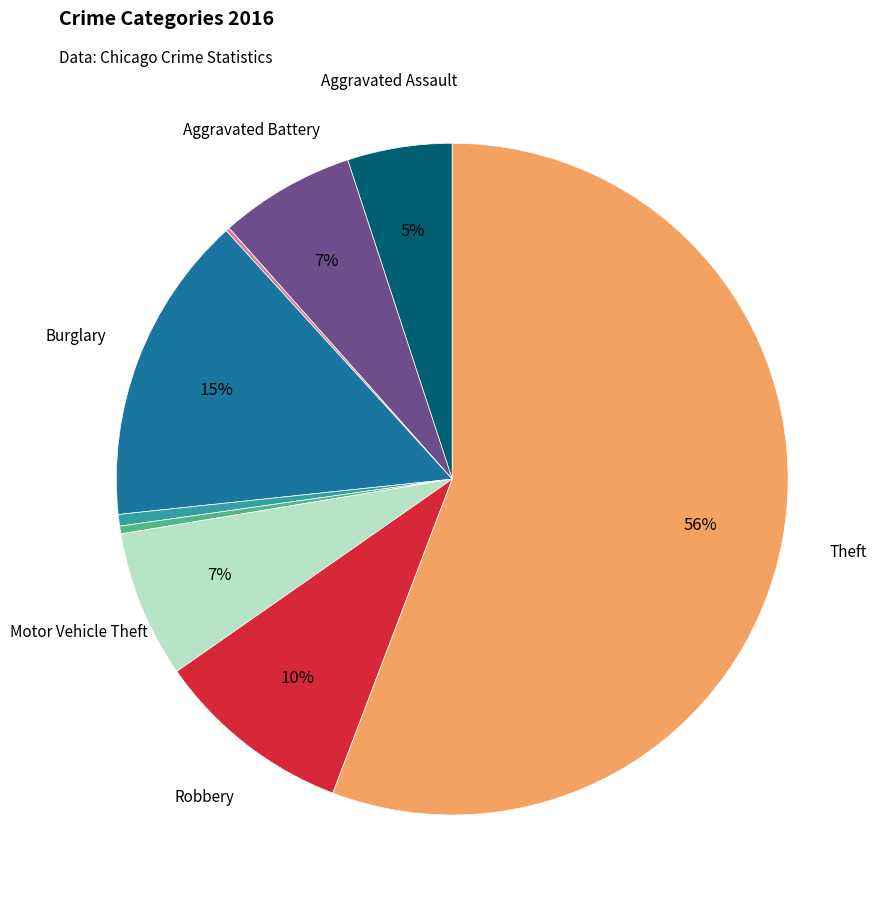

Is there any slice that represents more than half of the pie?

Yes